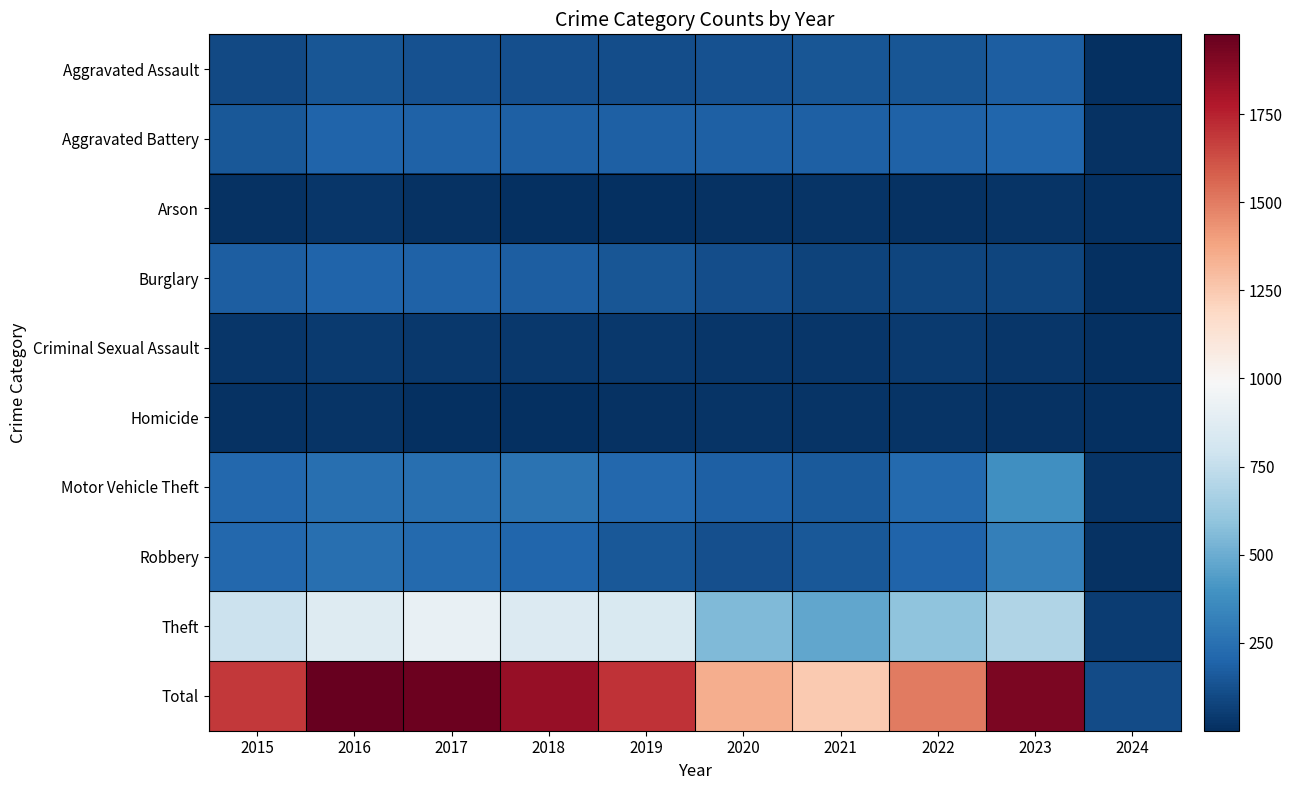

Rank the series by their maximum value, from highest to lowest.

Total, Theft, Motor Vehicle Theft, Robbery, Aggravated Battery, Burglary, Aggravated Assault, Criminal Sexual Assault, Arson, Homicide